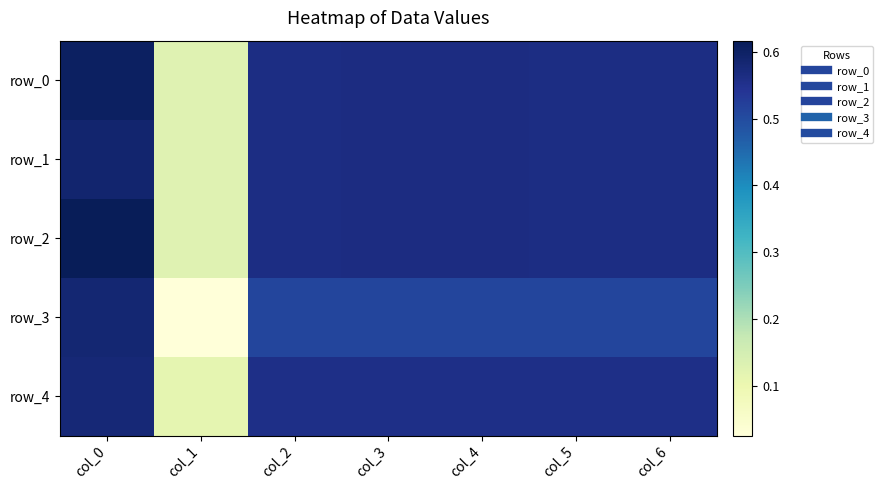

What is the maximum value for row_1?

0.6